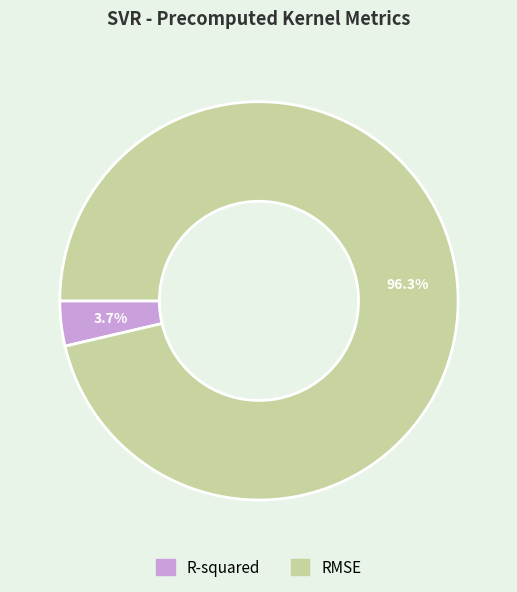

To the nearest percent, what is the difference between the largest and smallest slice percentages?

93%